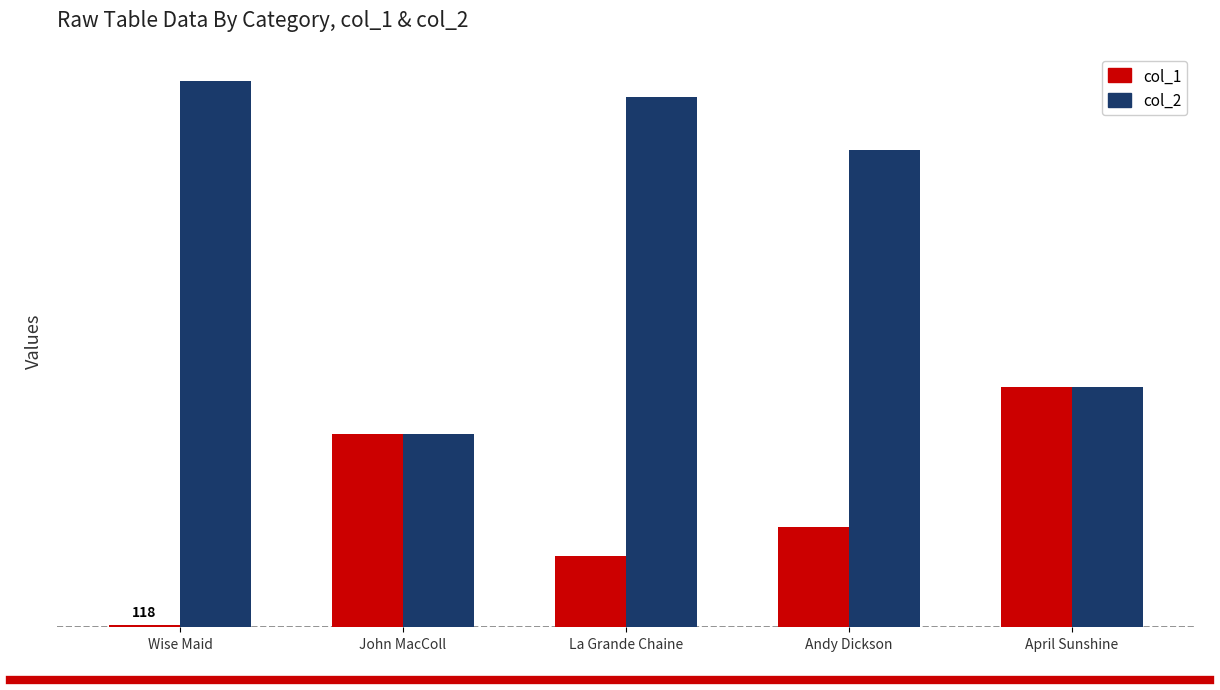

What is the average value of the col_1 series?

5971